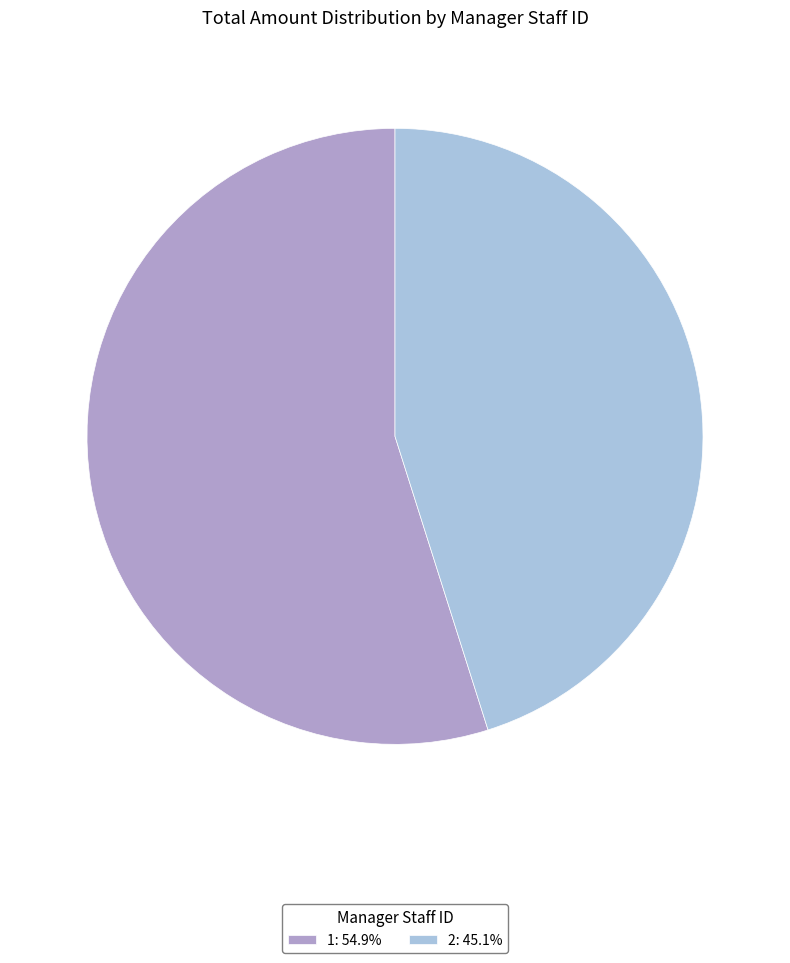

Does any single category account for the majority?

Yes